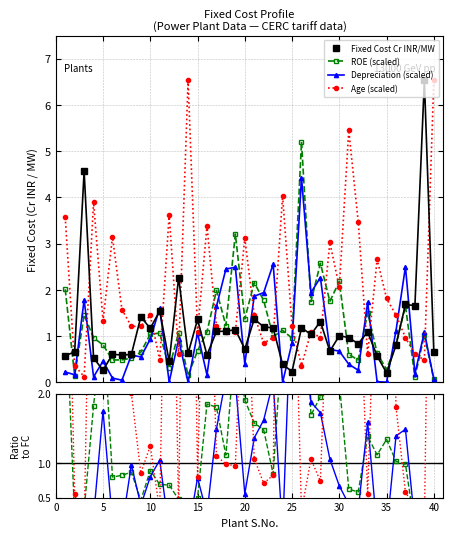

Reading right to left, list all the values displayed in this chart.

Age: 6.5	0.5	0.6	1.0	1.5	1.8	2.7	0.6	3.5	5.5	2.1	3.0	1.0	1.1	0.4	1.2	4.0	1.0	0.8	1.5	3.1	1.1	1.1	1.2	3.4	1.1	6.5	0.6	3.6	0.5	1.5	1.2	1.2	1.6	3.1	1.3	3.9	0.1	0.4	3.6
Fixed Cost Cr INR / MW: 0.7	6.5	1.7	1.7	0.8	0.2	0.6	1.1	0.8	1.0	1.0	0.7	1.3	1.0	1.2	0.2	0.4	1.2	1.2	1.4	0.7	1.1	1.1	1.1	0.6	1.4	0.6	2.3	0.5	1.5	1.2	1.4	0.6	0.6	0.6	0.3	0.5	4.6	0.7	0.6
ROE norm: 0.1	1.0	0.1	1.7	0.8	0.3	0.6	1.5	0.5	0.6	2.2	1.8	2.6	1.7	5.2	1.0	1.1	1.0	1.8	2.2	1.4	3.2	1.2	2.0	1.1	0.7	0.2	1.1	0.3	1.1	1.0	0.7	0.5	0.5	0.5	0.8	1.0	1.5	0.1	2.0
Depreciation norm: 0.1	1.1	0.2	2.5	1.1	0.0	0.0	1.7	0.3	0.4	0.7	0.7	2.3	1.9	4.4	0.9	0.0	2.6	1.9	1.9	0.4	2.5	2.4	1.6	0.2	1.1	0.0	0.9	0.0	1.6	0.9	0.5	0.6	0.0	0.1	0.5	0.1	1.8	0.2	0.2